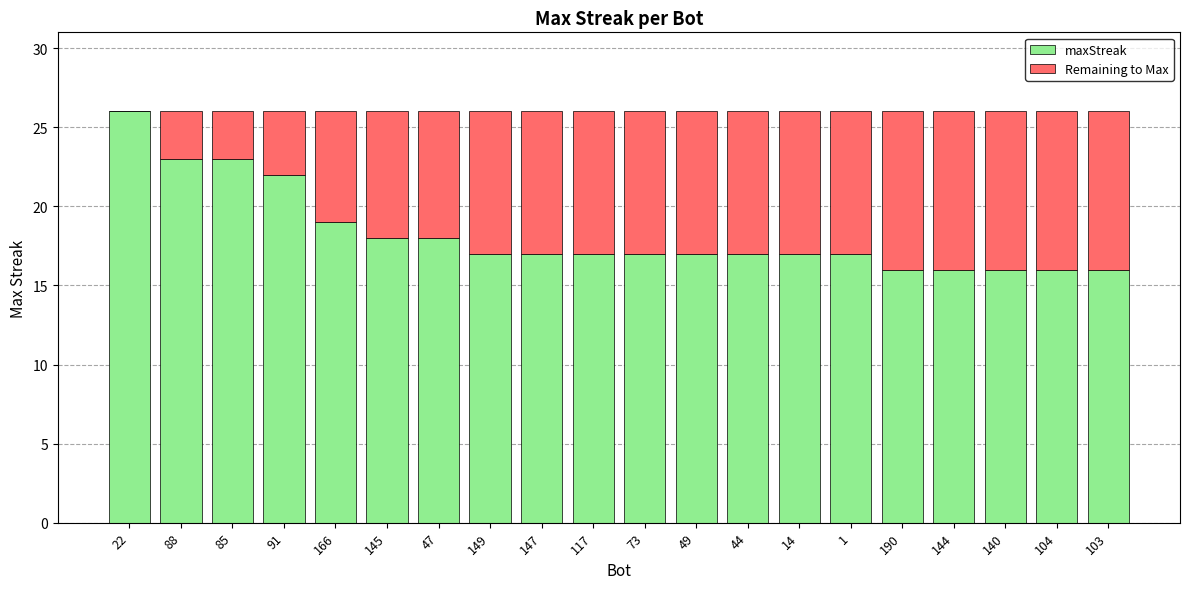

What is the total value across all series at 166?

26